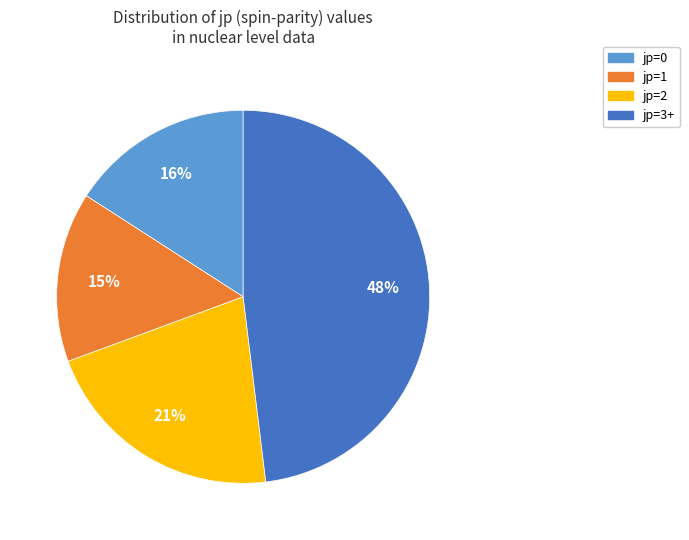

To the nearest percent, what is the difference between the largest and smallest slice percentages?

33%